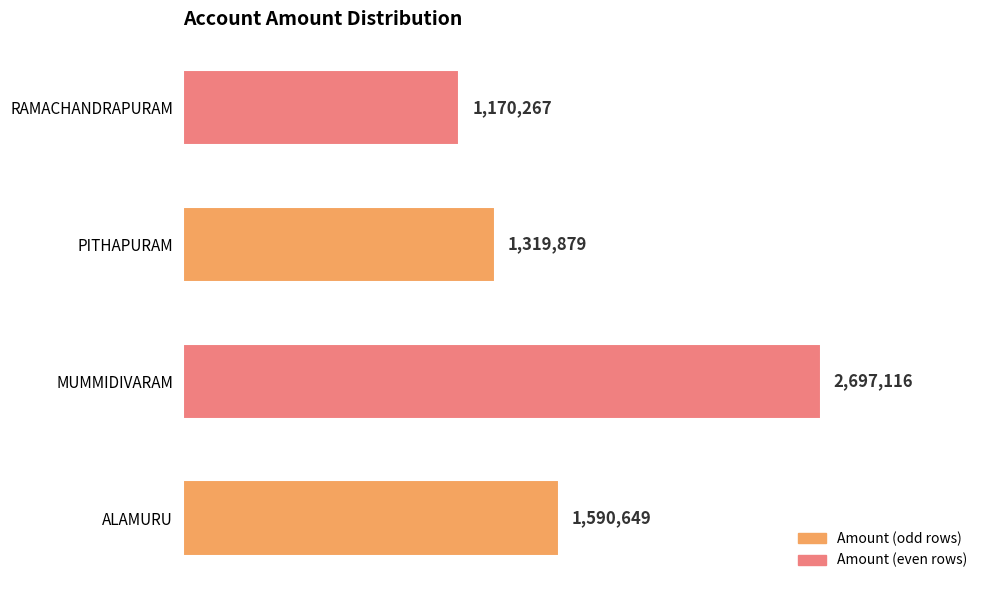

What is the sum of all values?

6777911